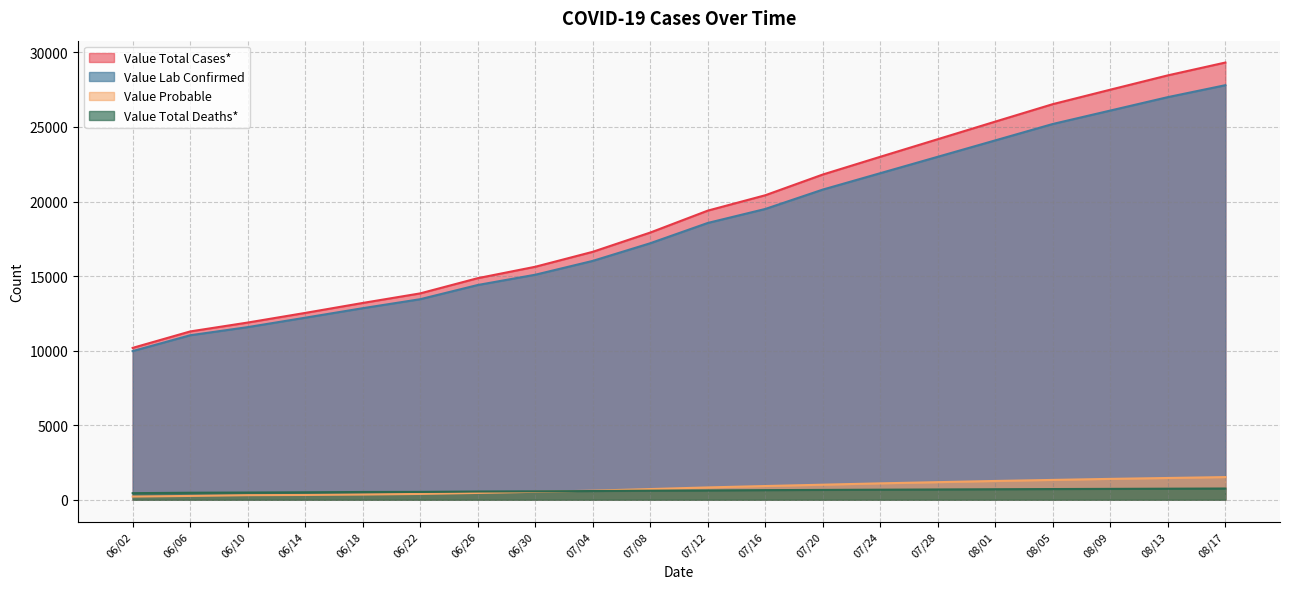

Rank the categories by Value Probable value from highest to lowest.

08/17, 08/13, 08/09, 08/05, 08/01, 07/28, 07/24, 07/20, 07/16, 07/12, 07/08, 07/04, 06/30, 06/26, 06/22, 06/18, 06/14, 06/10, 06/06, 06/02